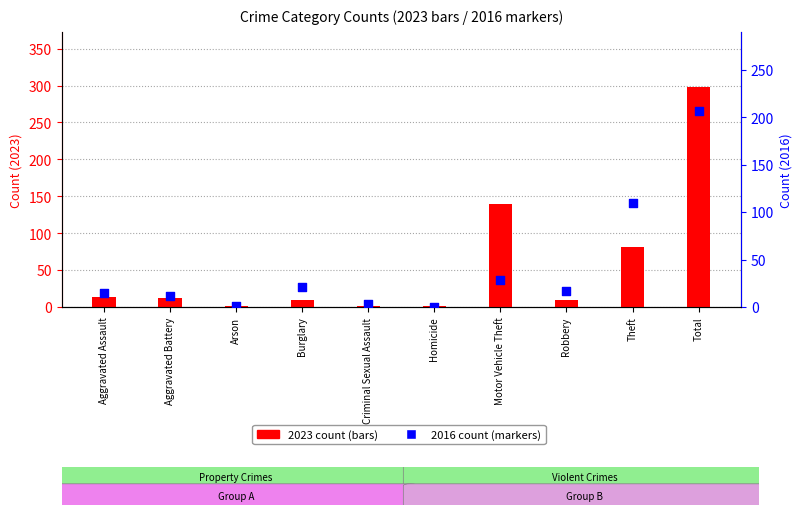

What is the total value across all series at Homicide?

1